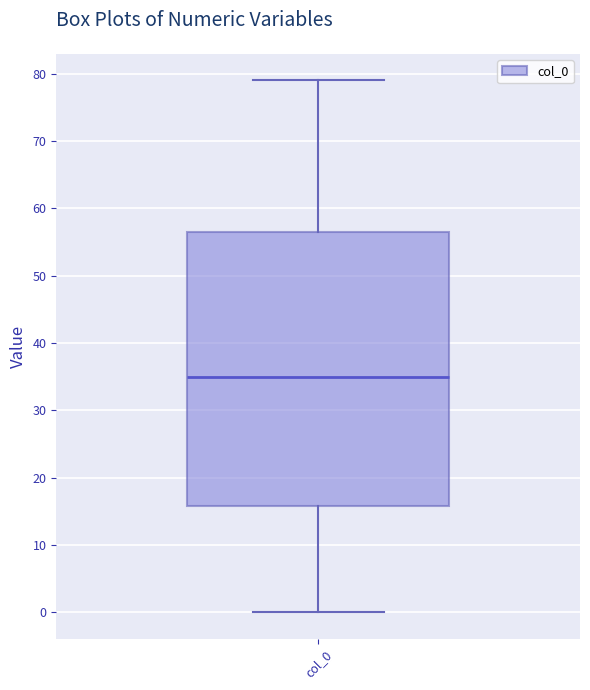

Read this box plot against the y-axis: the position of the median line, the range covered by the box, and the ends of both whiskers. The values are not printed on the chart, so give them approximately, as read against the axis.

median 35, box 16 to 57, whiskers 0 to 79